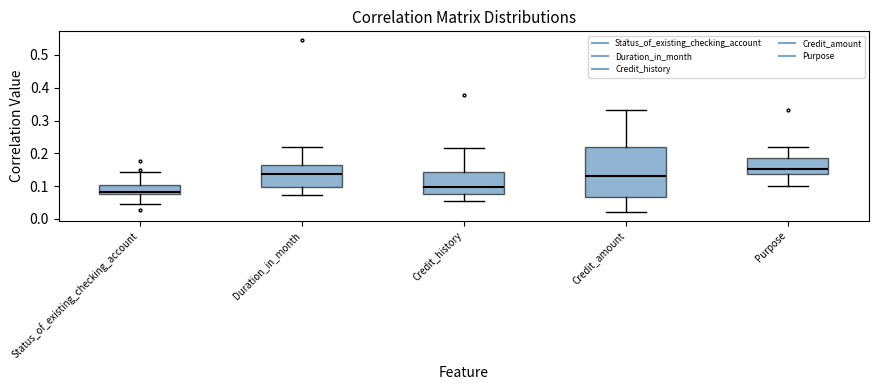

Comparing the boxes themselves (not the whiskers), which one is the tallest?

Credit_amount